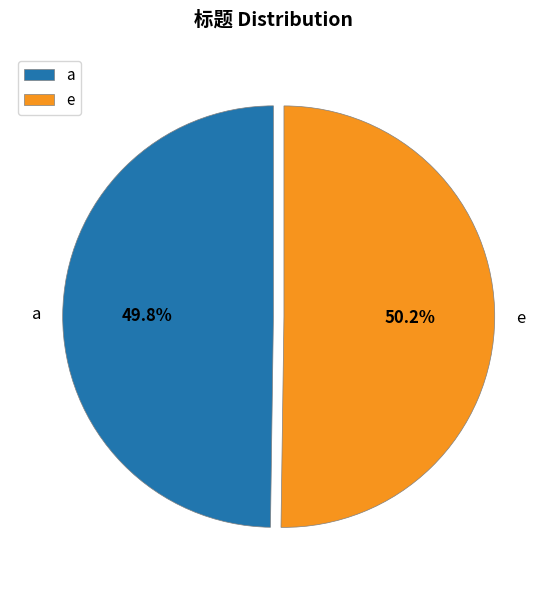

To the nearest percent, what percentage of the pie is a?

50%